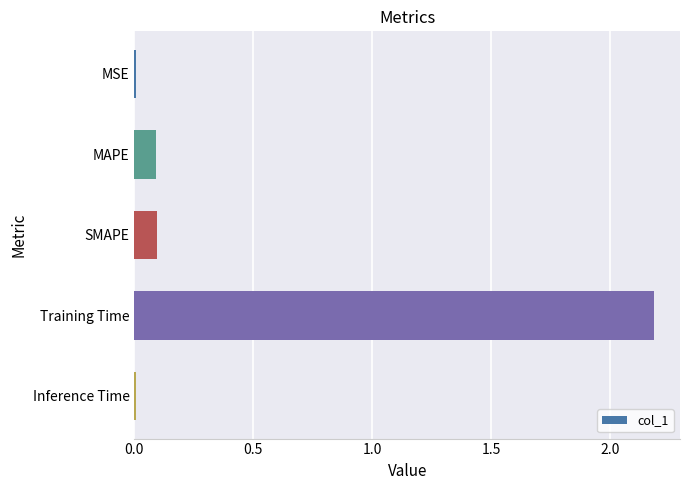

Which label corresponds to the largest value in the chart?

Training Time